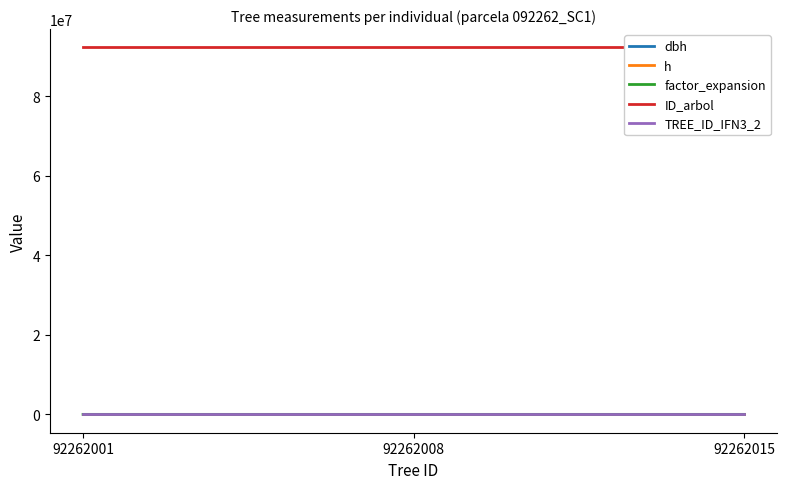

At which category does the chart reach its minimum across all series?

92262001